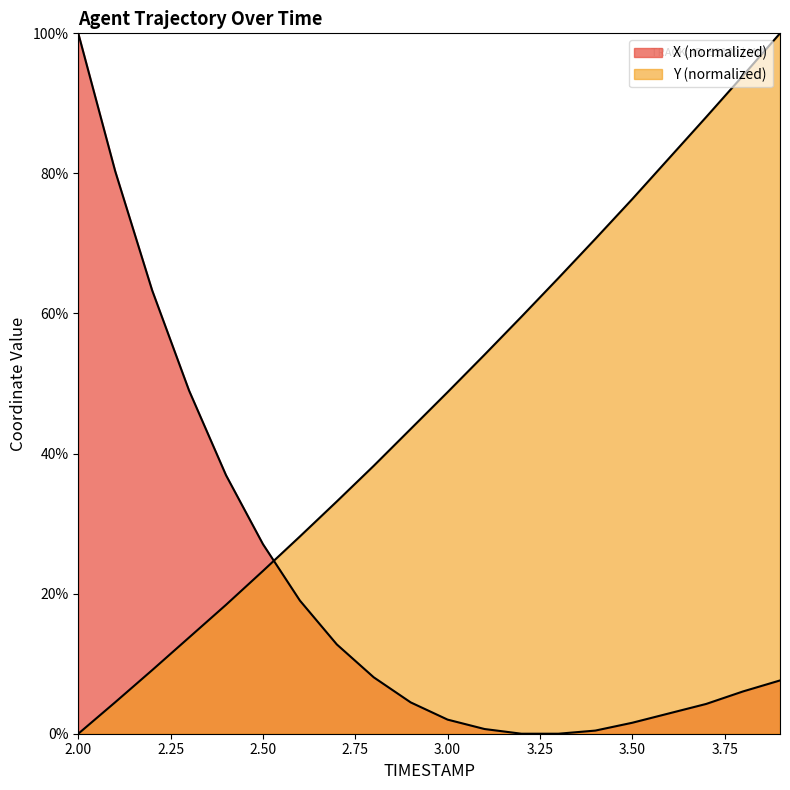

How many times do X and Y cross each other?

1